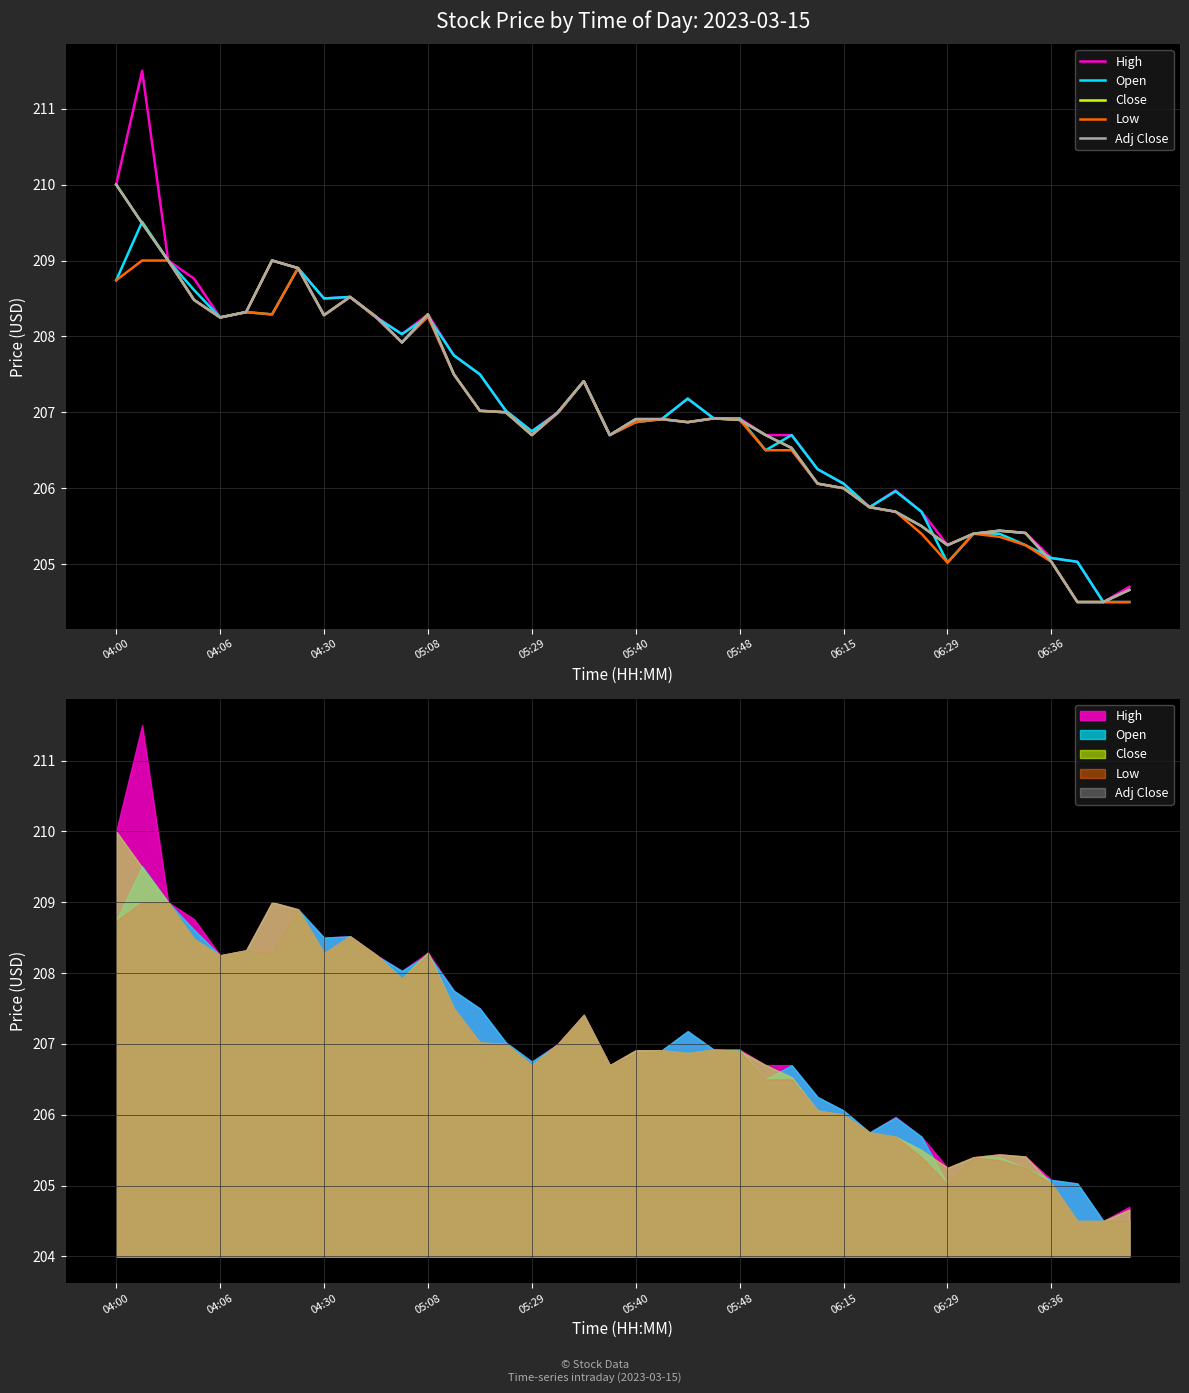

Reading right to left, what are all the values shown in this chart?

High: 204.7	204.5	205.0	205.1	205.4	205.4	205.4	205.2	205.7	206.0	205.8	206.1	206.2	206.7	206.7	206.9	206.9	207.2	206.9	206.9	206.7	207.4	207.0	206.8	207.0	207.5	207.8	208.3	208.0	208.3	208.5	208.5	208.9	209.0	208.3	208.2	208.8	209.0	211.5	210.0
Open: 204.5	204.5	205.0	205.1	205.2	205.4	205.4	205.0	205.7	206.0	205.8	206.1	206.2	206.7	206.5	206.9	206.9	207.2	206.9	206.9	206.7	207.4	207.0	206.8	207.0	207.5	207.8	208.3	208.0	208.2	208.5	208.5	208.9	208.3	208.3	208.2	208.6	209.0	209.5	208.7
Close: 204.7	204.5	204.5	205.0	205.4	205.4	205.4	205.2	205.5	205.7	205.8	206.0	206.1	206.5	206.7	206.9	206.9	206.9	206.9	206.9	206.7	207.4	207.0	206.7	207.0	207.0	207.5	208.3	207.9	208.3	208.5	208.3	208.9	209.0	208.3	208.2	208.5	209.0	209.5	210.0
Low: 204.5	204.5	204.5	205.0	205.2	205.4	205.4	205.0	205.4	205.7	205.8	206.0	206.1	206.5	206.5	206.9	206.9	206.9	206.9	206.9	206.7	207.4	207.0	206.7	207.0	207.0	207.5	208.3	207.9	208.2	208.5	208.3	208.9	208.3	208.3	208.2	208.5	209.0	209.0	208.7
Adj Close: 204.7	204.5	204.5	205.0	205.4	205.4	205.4	205.2	205.5	205.7	205.8	206.0	206.1	206.5	206.7	206.9	206.9	206.9	206.9	206.9	206.7	207.4	207.0	206.7	207.0	207.0	207.5	208.3	207.9	208.3	208.5	208.3	208.9	209.0	208.3	208.2	208.5	209.0	209.5	210.0